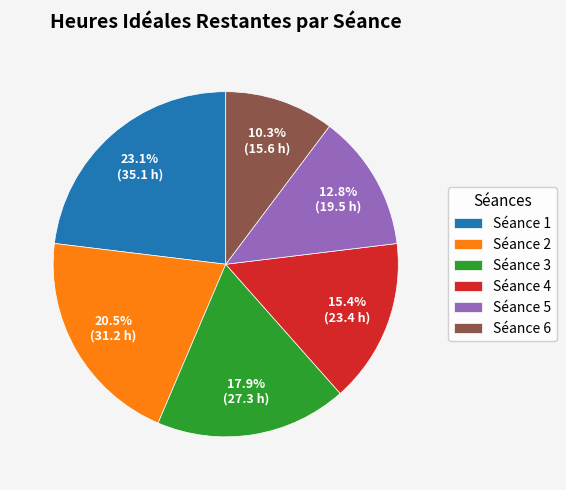

Does Séance 4 account for over 50% of the chart?

No